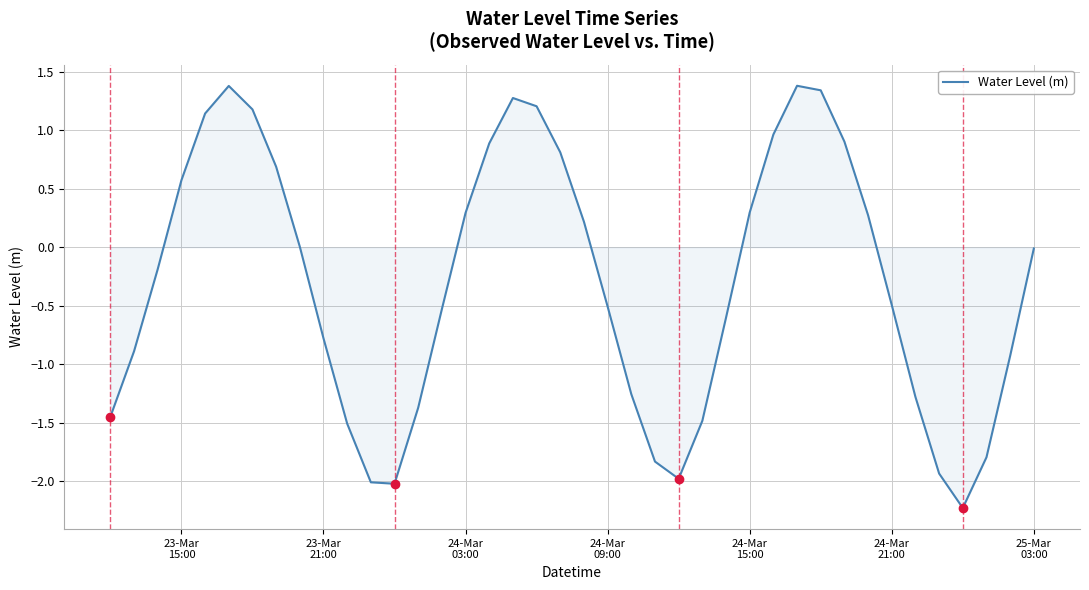

What is the difference between the maximum and minimum values?

3.6